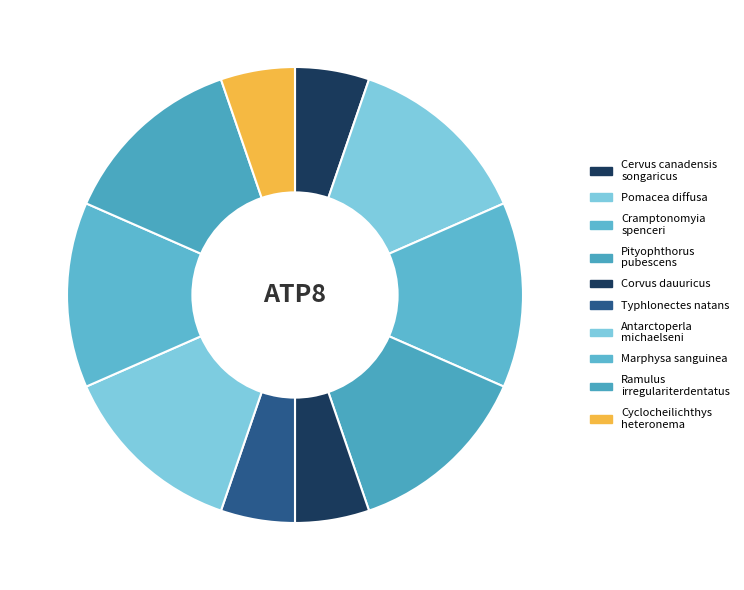

How many slices are in this pie chart?

10